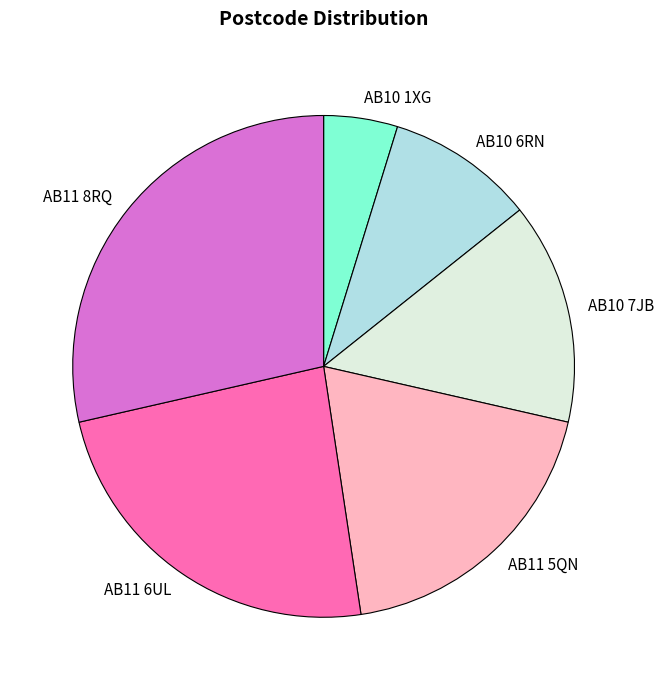

Do AB11 6UL and AB10 6RN together represent more than half of the pie?

No